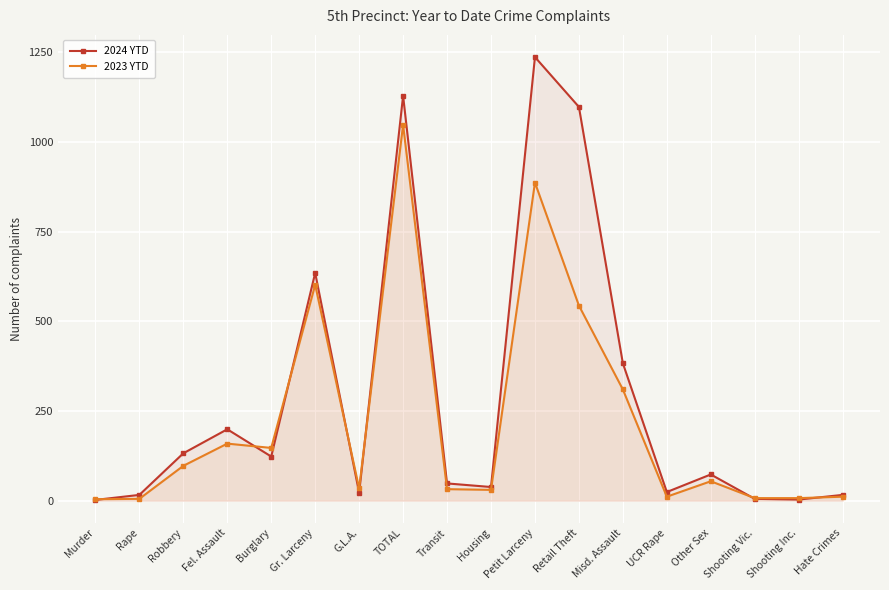

How many data points in 2023 YTD are above 54?

8